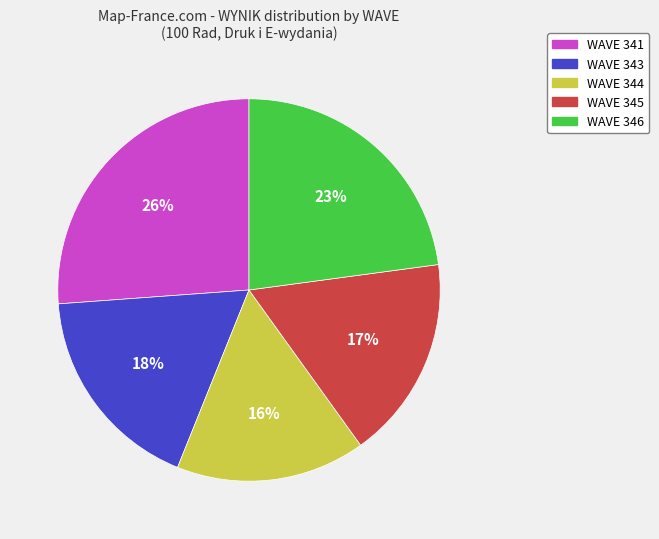

Which has a higher value, WAVE 345 or WAVE 343?

WAVE 343